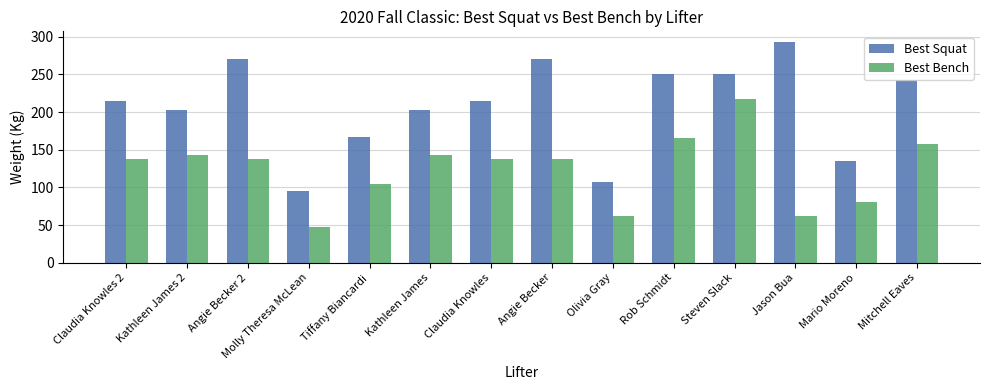

What is the sum of the Best Squat values at Kathleen James and Jason Bua?

495.0